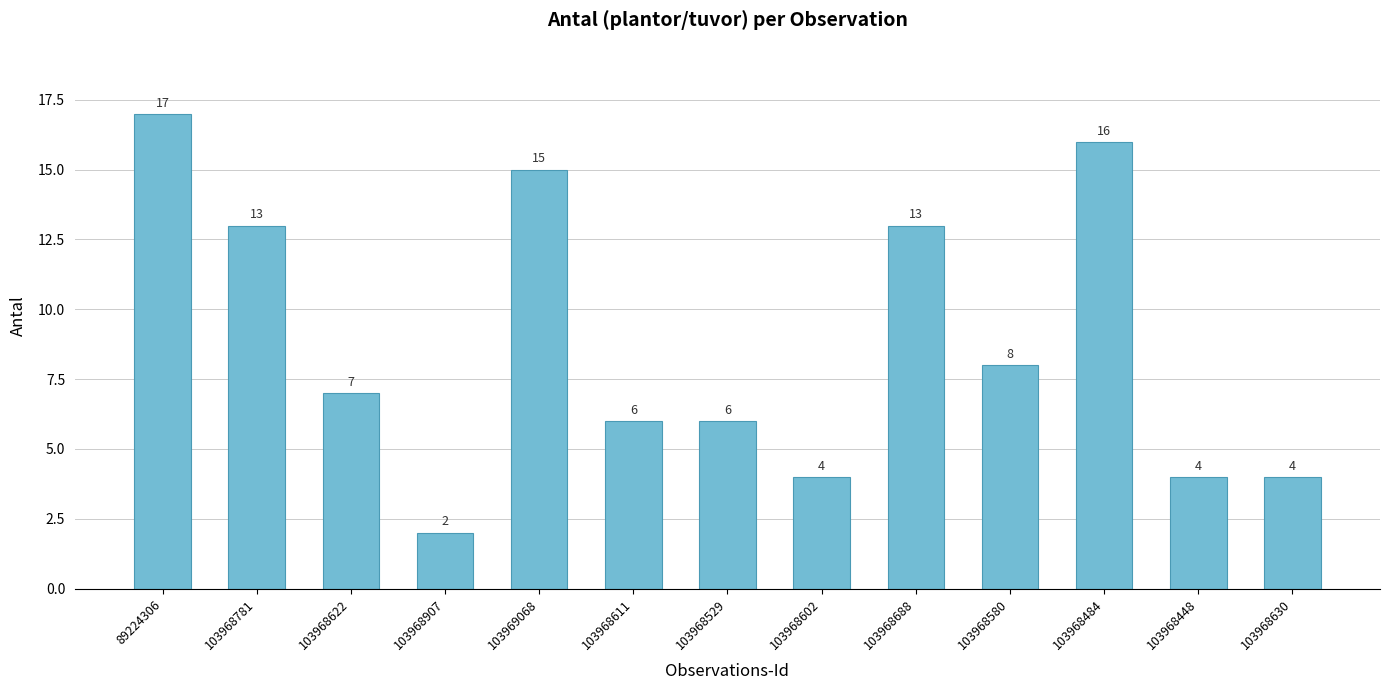

Between 103968630 and 103968611, which is larger?

103968611